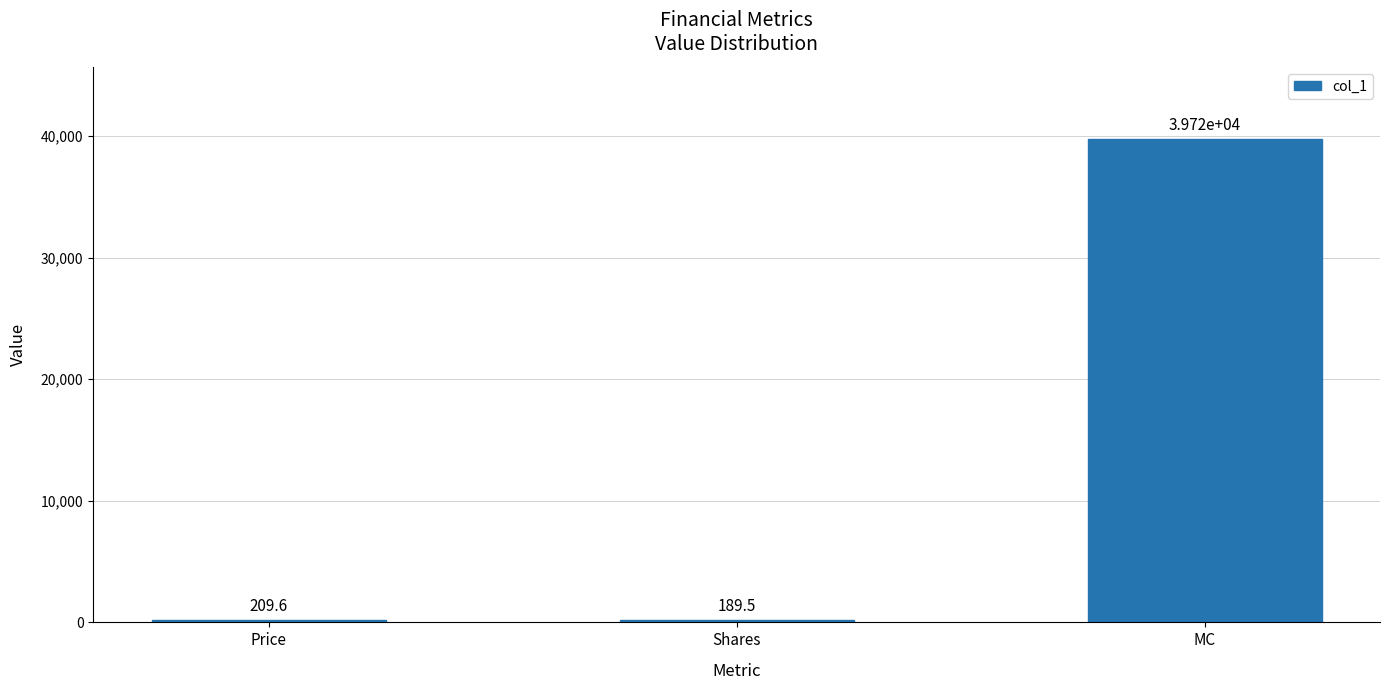

What is the difference between the maximum and minimum values?

39532.4